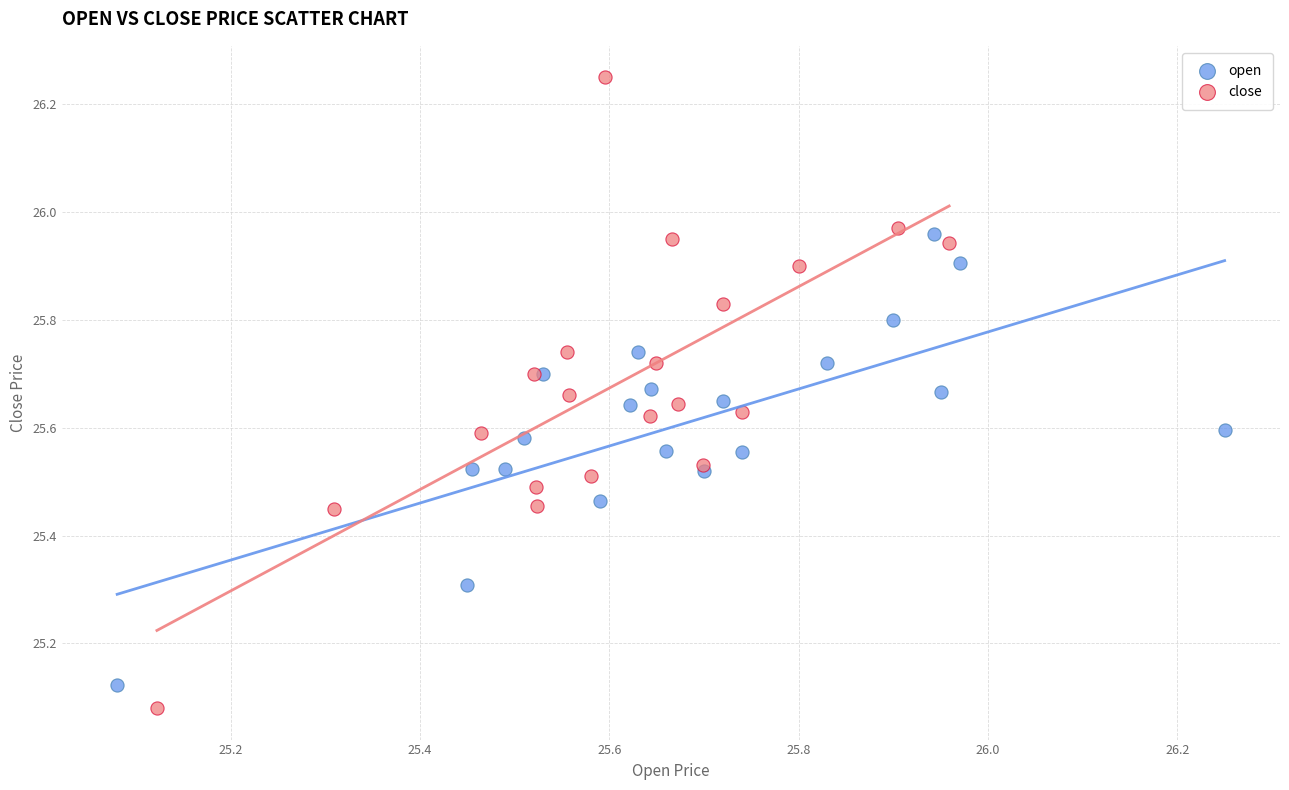

Which series reaches the maximum Y coordinate?

close